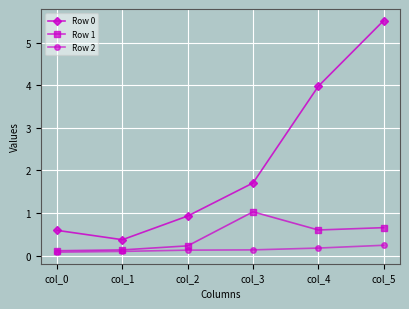

What is the spread (max minus min) of values at col_4?

3.8